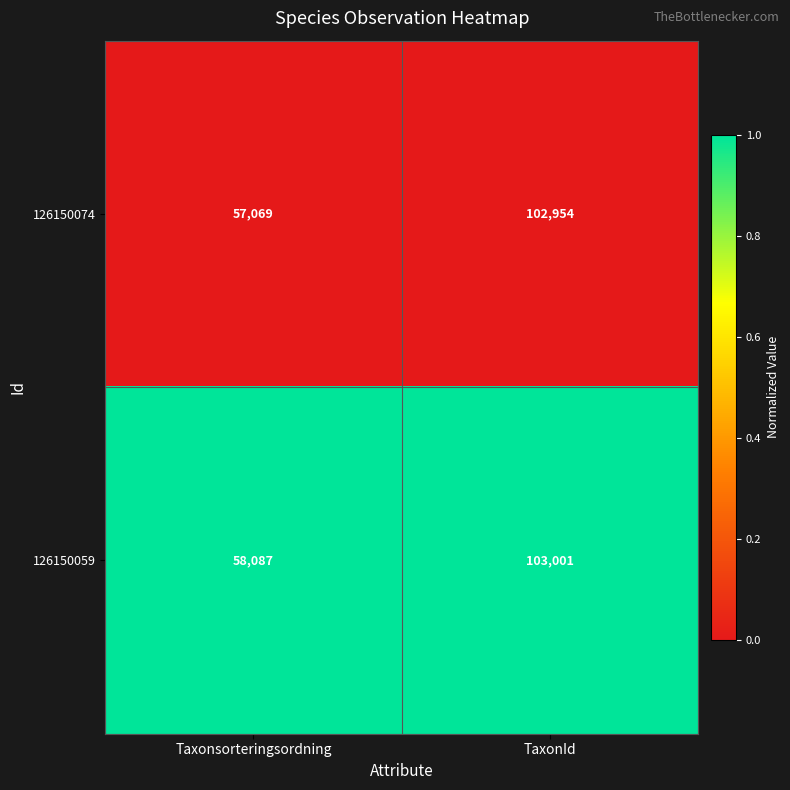

What is the difference between the highest and lowest values at Taxonsorteringsordning?

1018